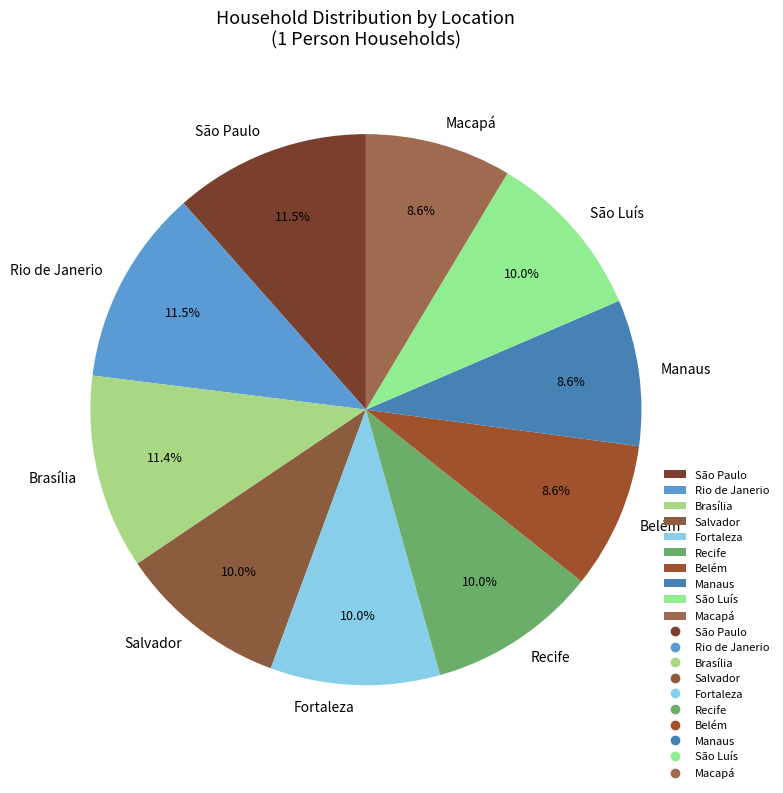

Does Recife represent more than half of the total?

No